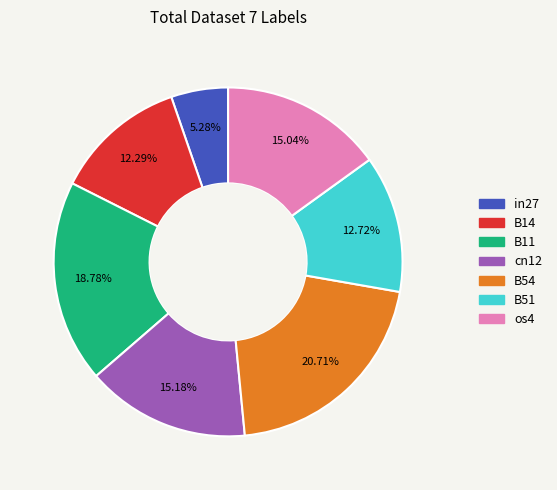

What percentage do cn12 and in27 together represent?

20.5%